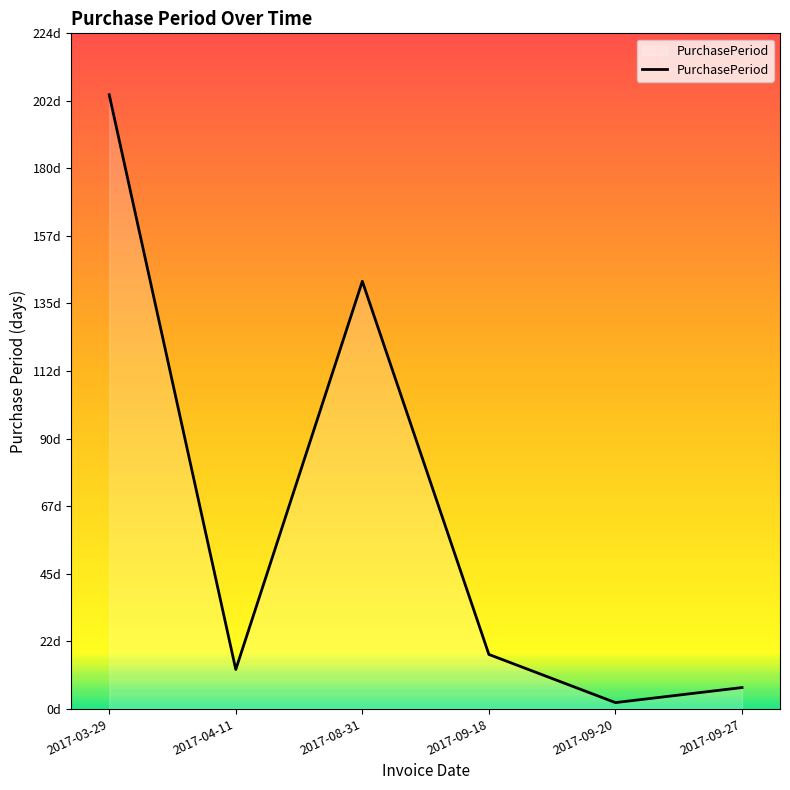

Is it true that the value at 2017-04-11 is 13?

True